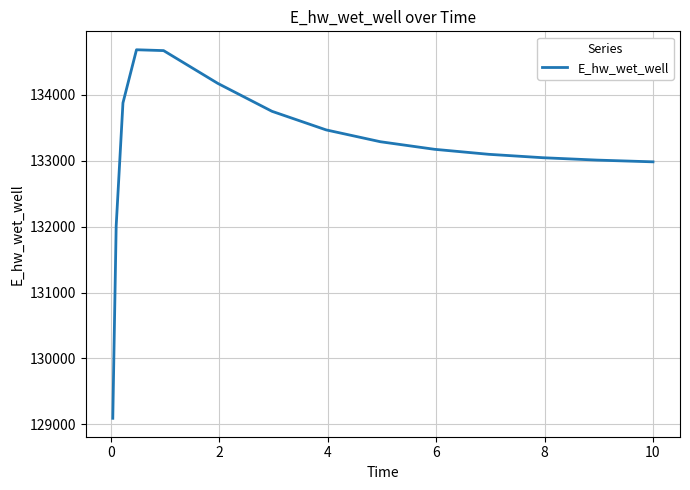

What is the average value?

133155.8